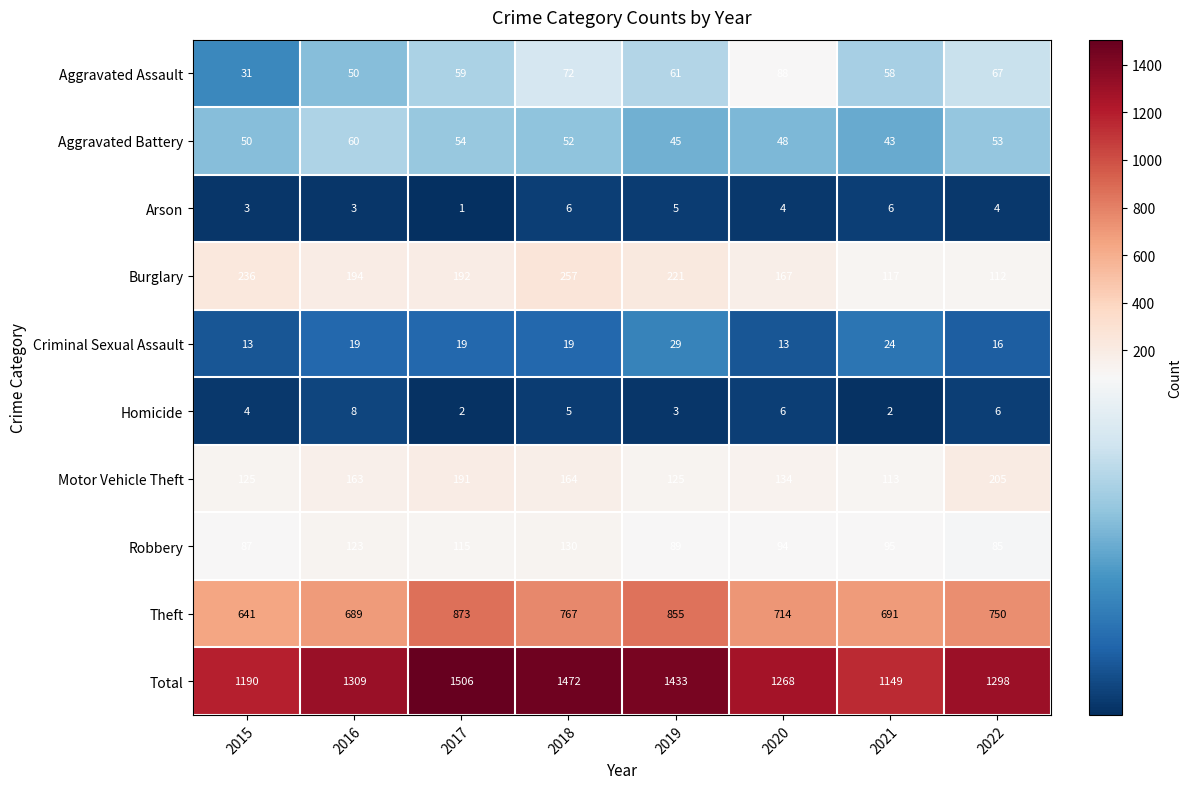

What is the approximate value of Aggravated Assault at 2021?

58